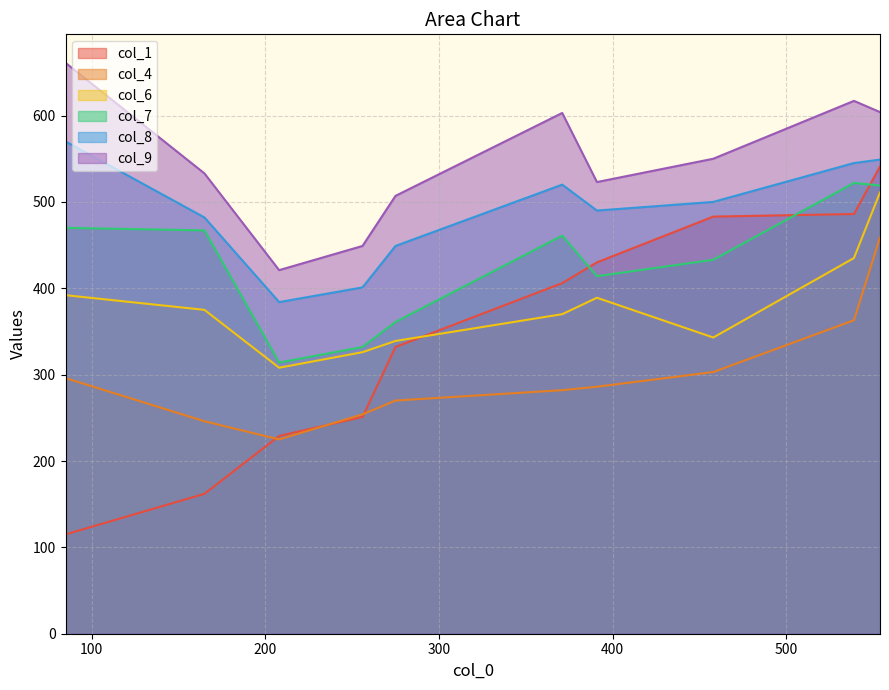

What is the total value across all series at 85?

2504